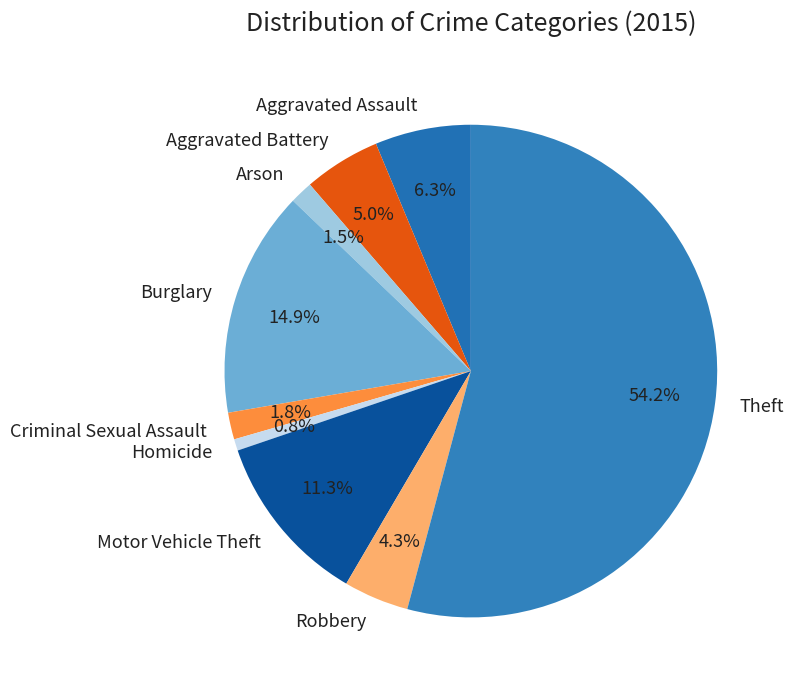

What is the largest slice in the pie chart?

Theft